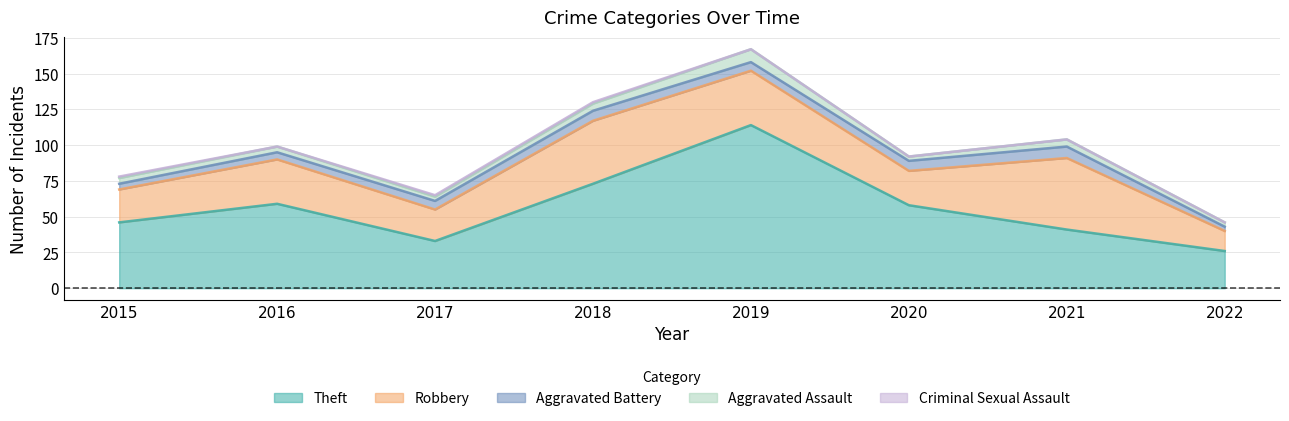

The Aggravated Battery series shows 4 at 2017. True or false?

False